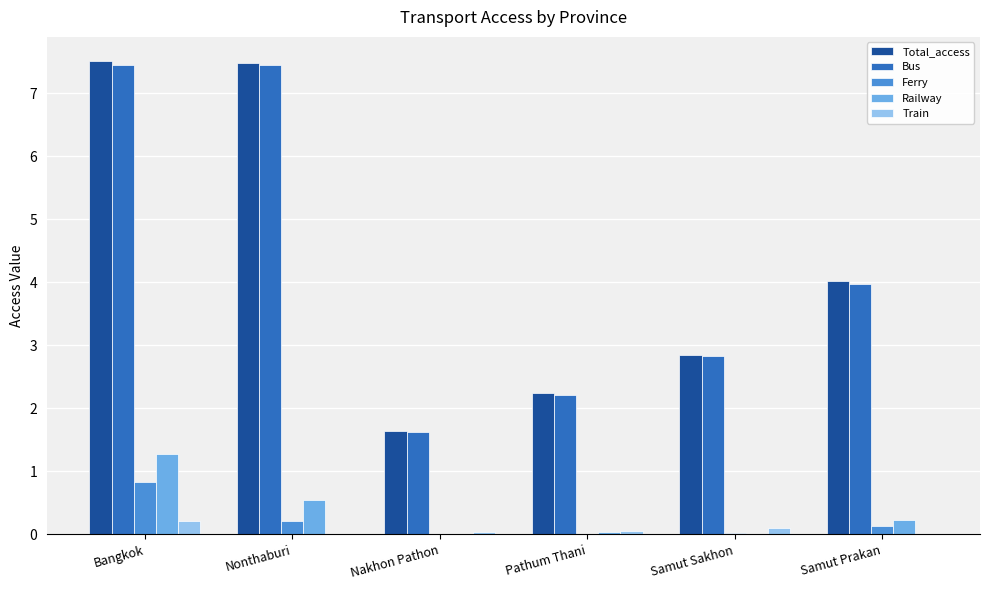

Which series changed the most between Pathum Thani and Samut Prakan?

Total_access